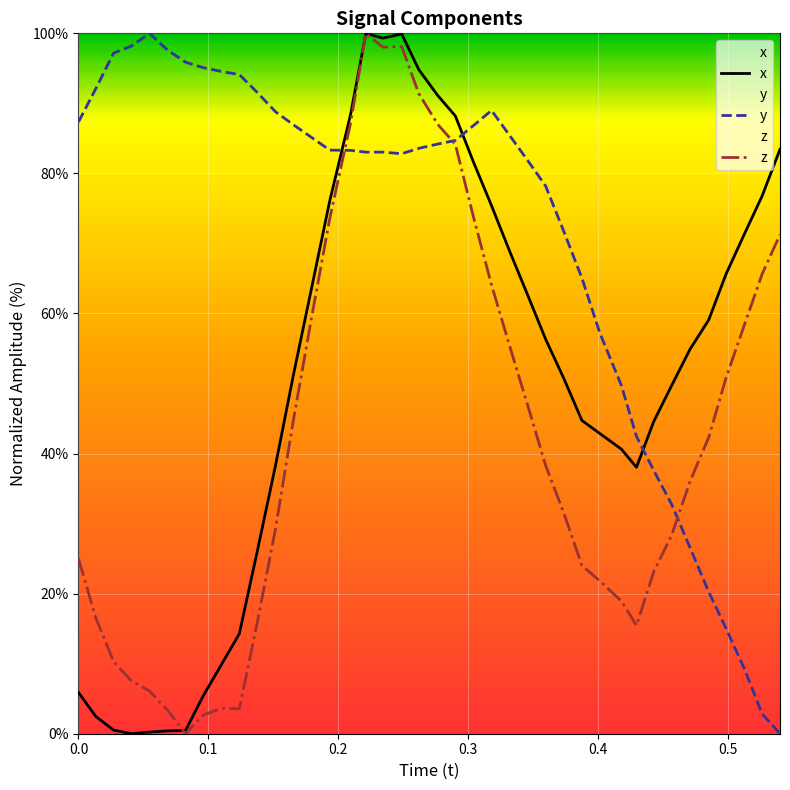

What is the difference between the second highest and second lowest values in the z series?

95.4